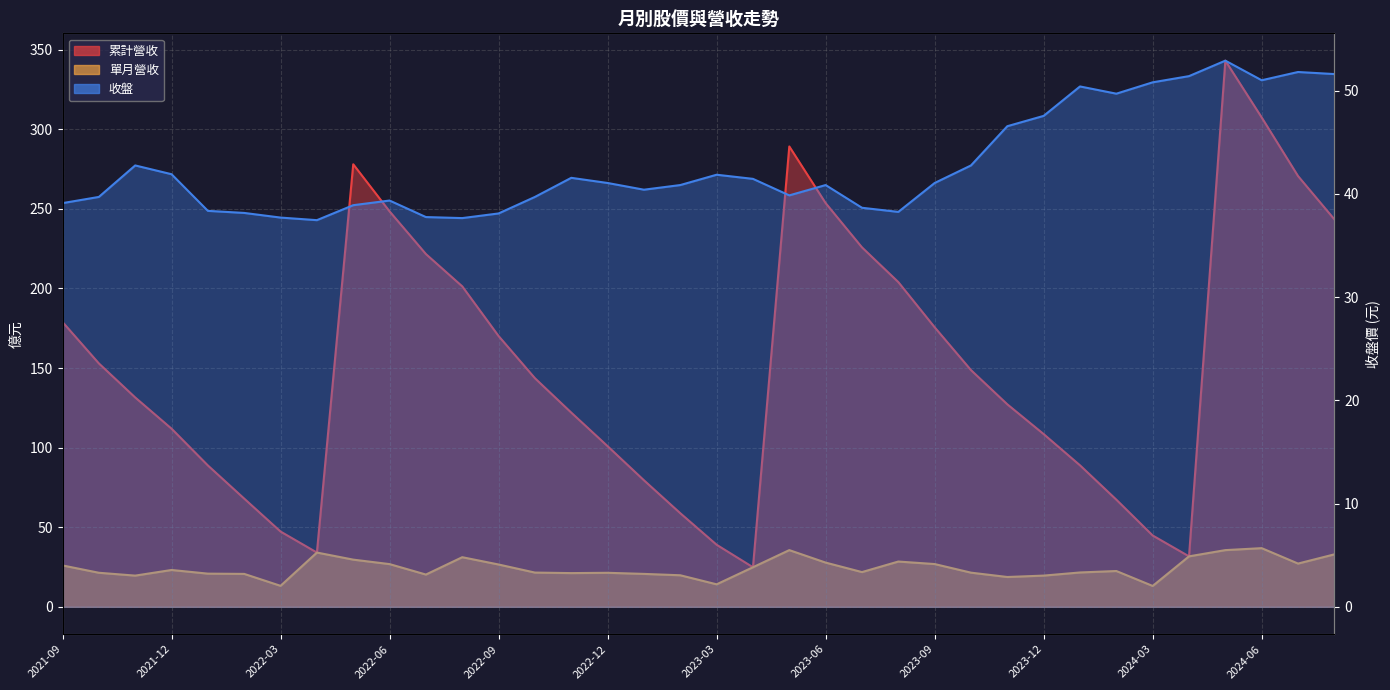

True or false: 單月營收 has a value of 12.3 at 2023-01.

False